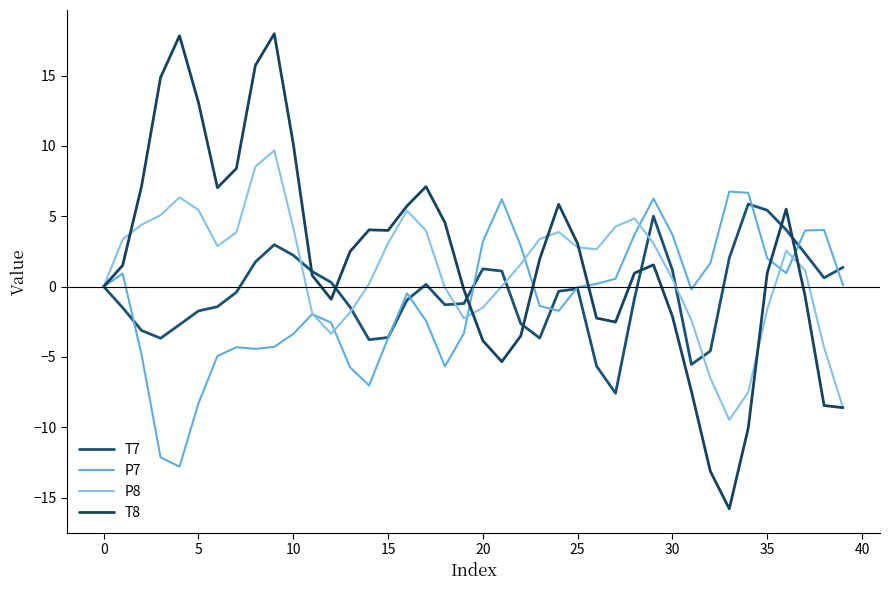

List the series in order of their overall mean, highest first.

T8, P8, T7, P7